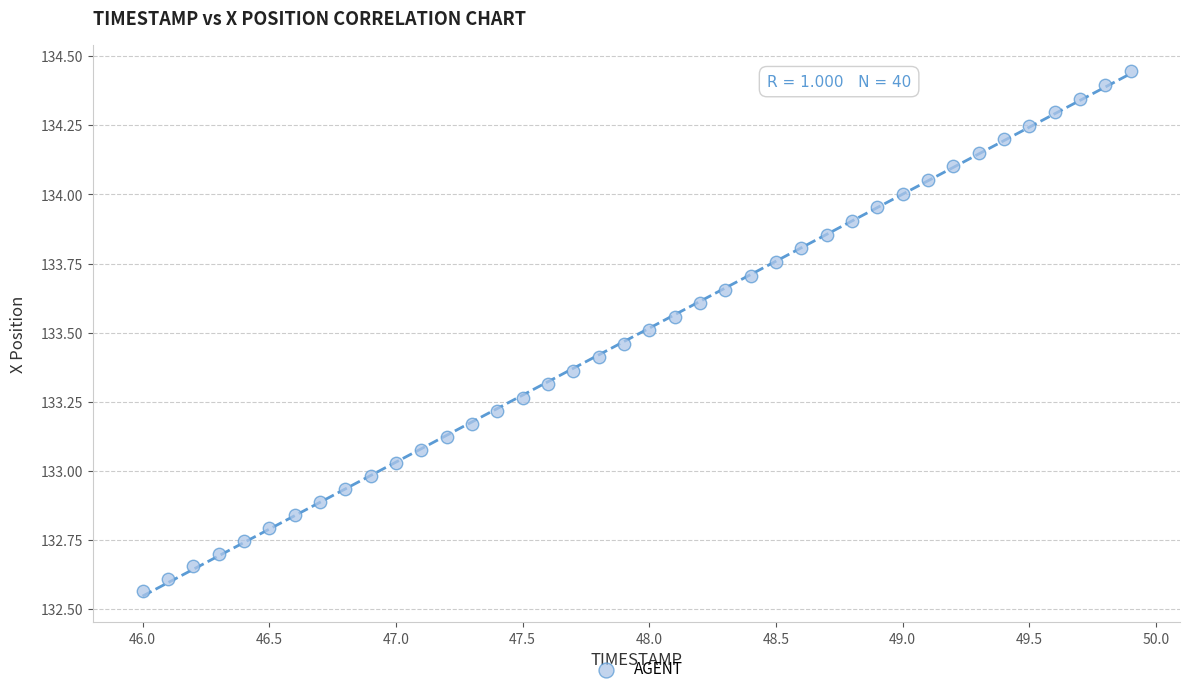

What is the range of X values (max minus min)?

3.9